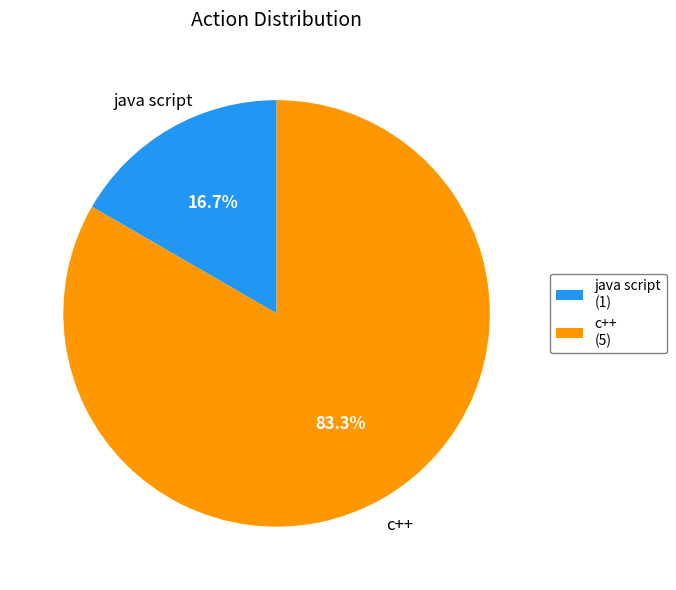

True or false: java script accounts for 4% of the total.

False